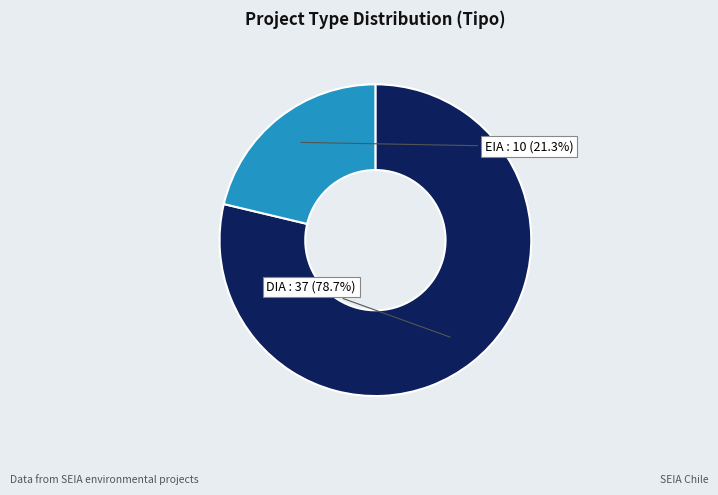

Is the sum of EIA and DIA greater than half?

Yes